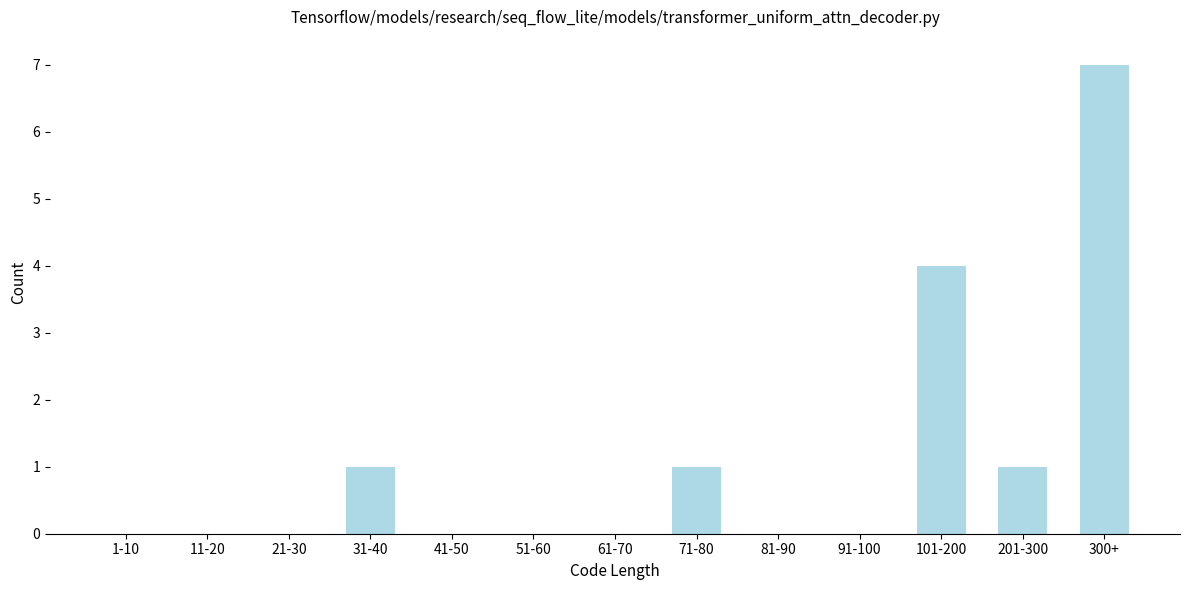

Reading left to right, extract all data points from this chart.

1-10=0	11-20=0	21-30=0	31-40=1	41-50=0	51-60=0	61-70=0	71-80=1	81-90=0	91-100=0	101-200=4	201-300=1	300+=7